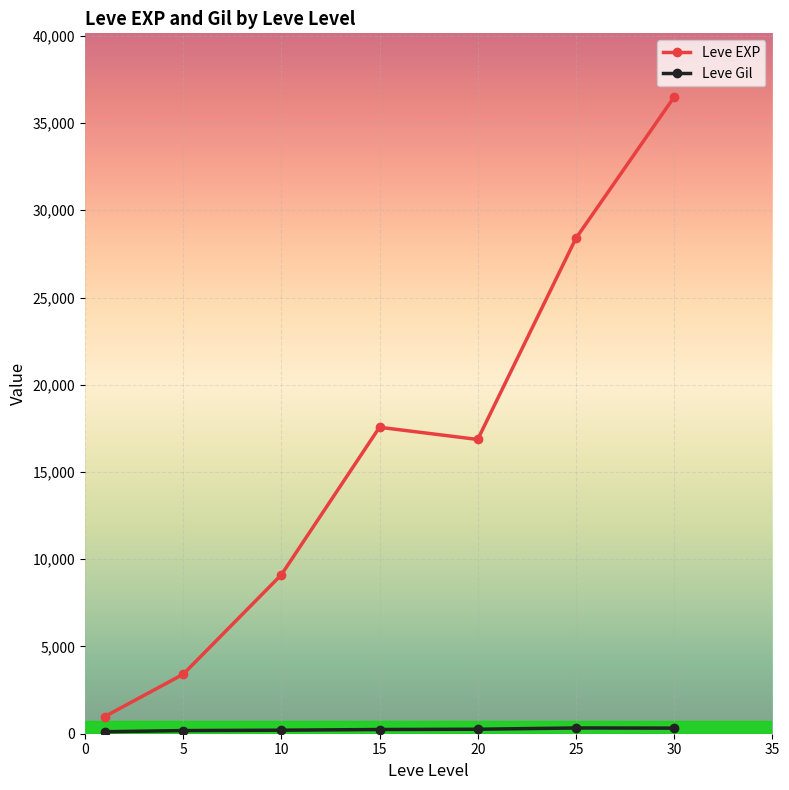

At how many categories does at least one series exceed 12745?

4